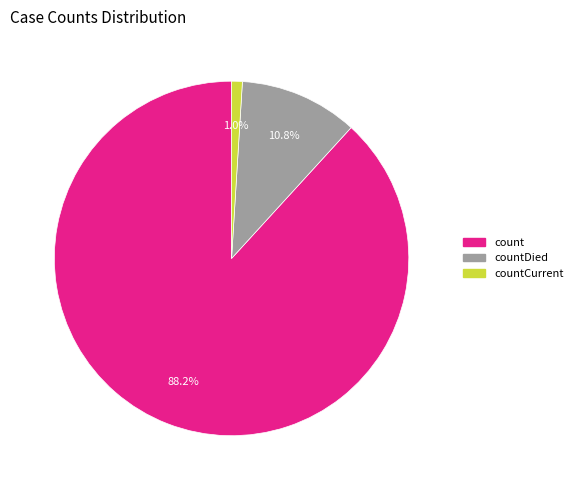

Is there a majority slice in this chart?

Yes